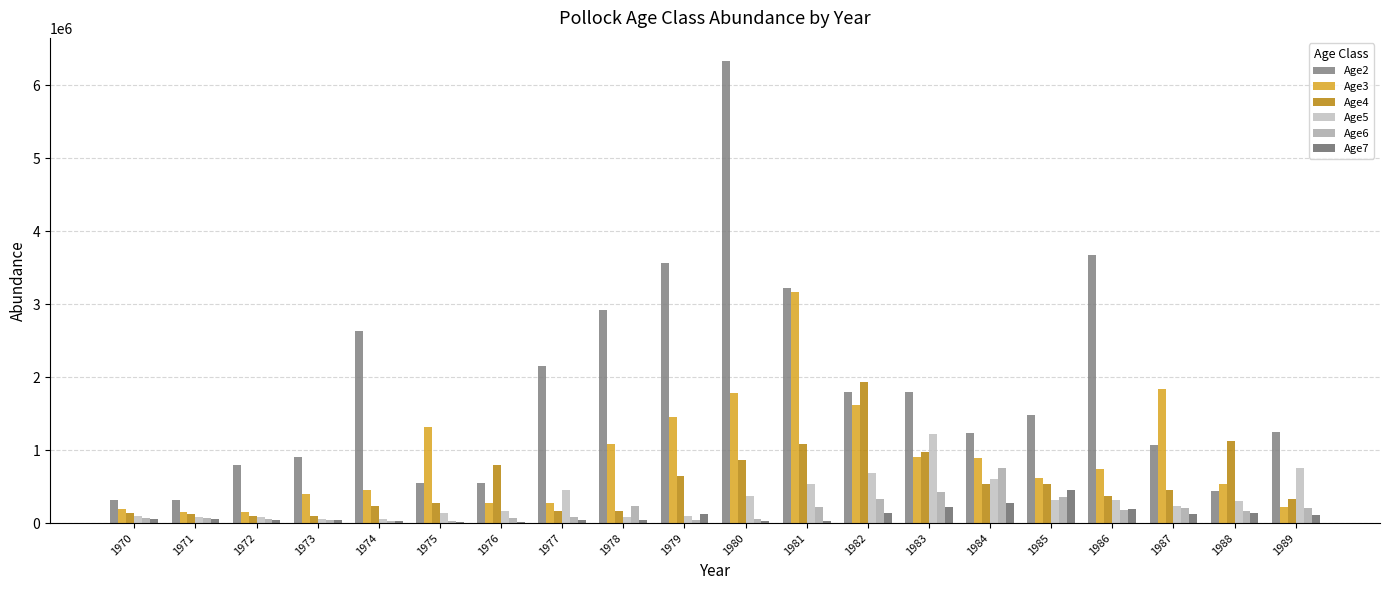

What are all the series names shown in the legend?

Age2, Age3, Age4, Age5, Age6, Age7